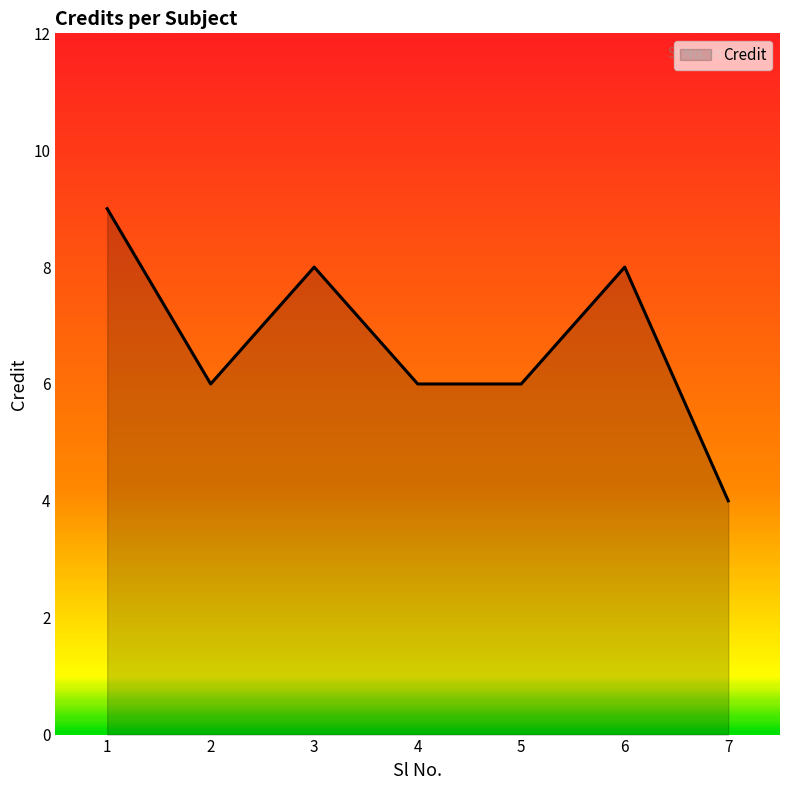

What is the sum of the values at 6 and 3?

16